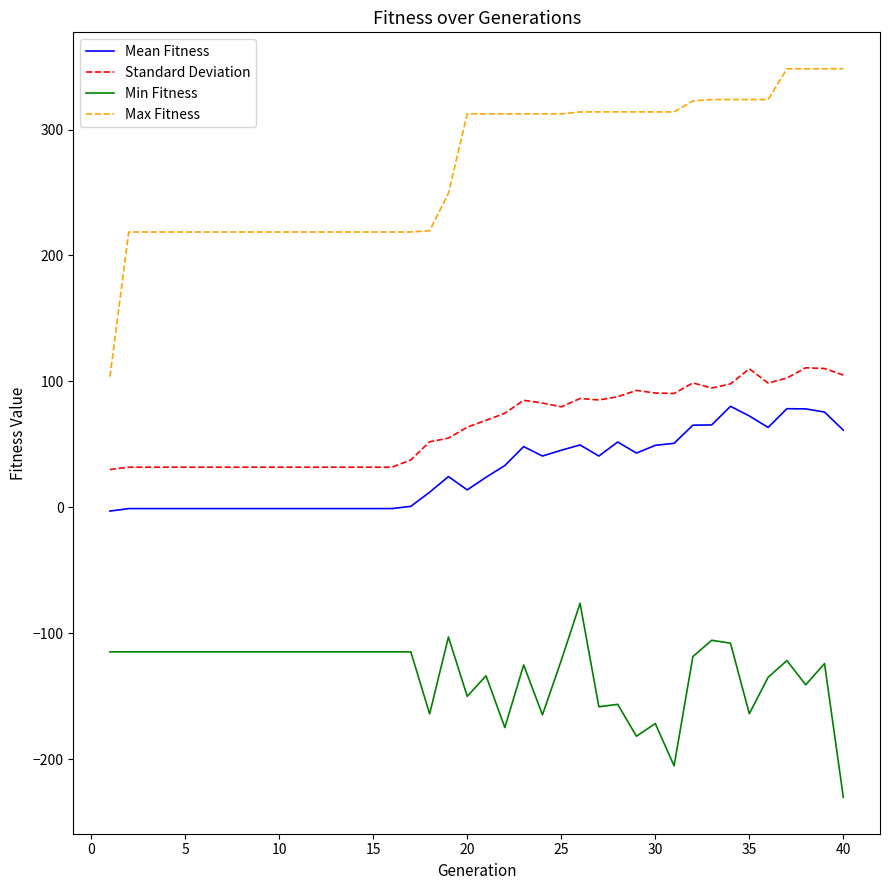

What is the lowest value of the Max Fitness series?

103.8